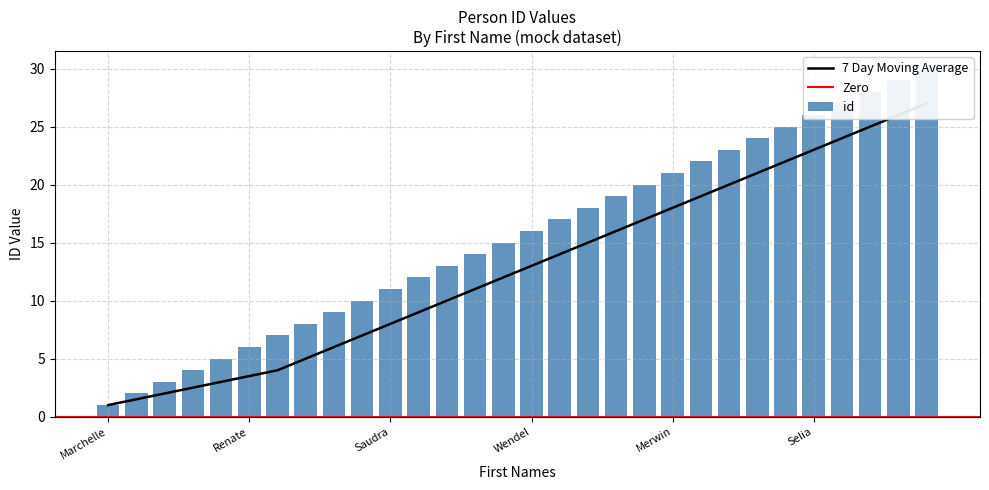

How many data points does each series have?

30